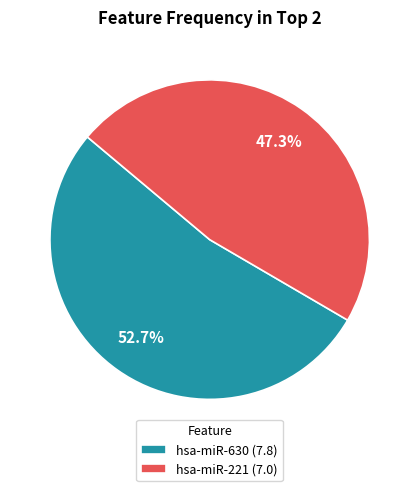

Is there any slice that represents more than half of the pie?

Yes